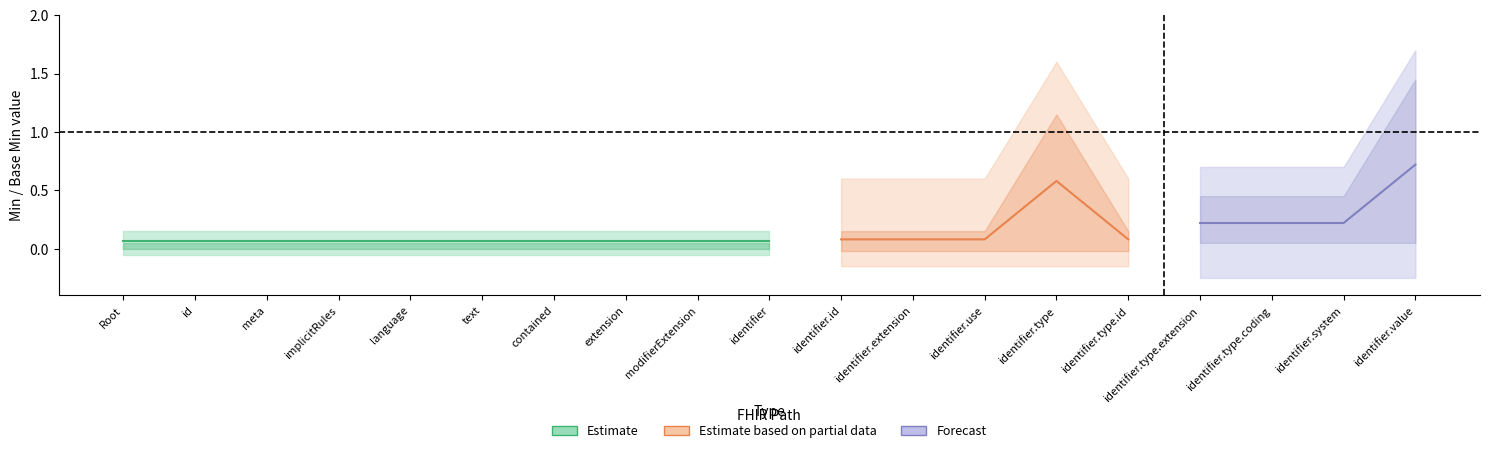

Which has a higher value, PaymentNotice.identifier.system or PaymentNotice.text?

PaymentNotice.identifier.system